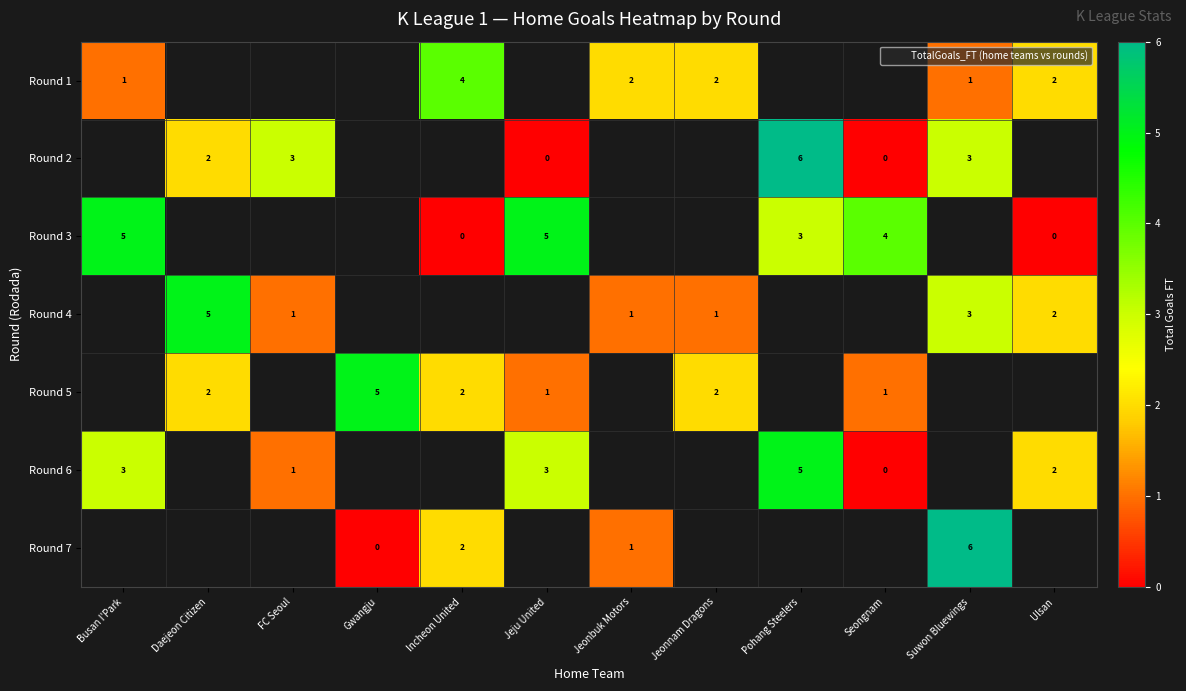

Between Seongnam and Incheon United, which is larger?

Incheon United